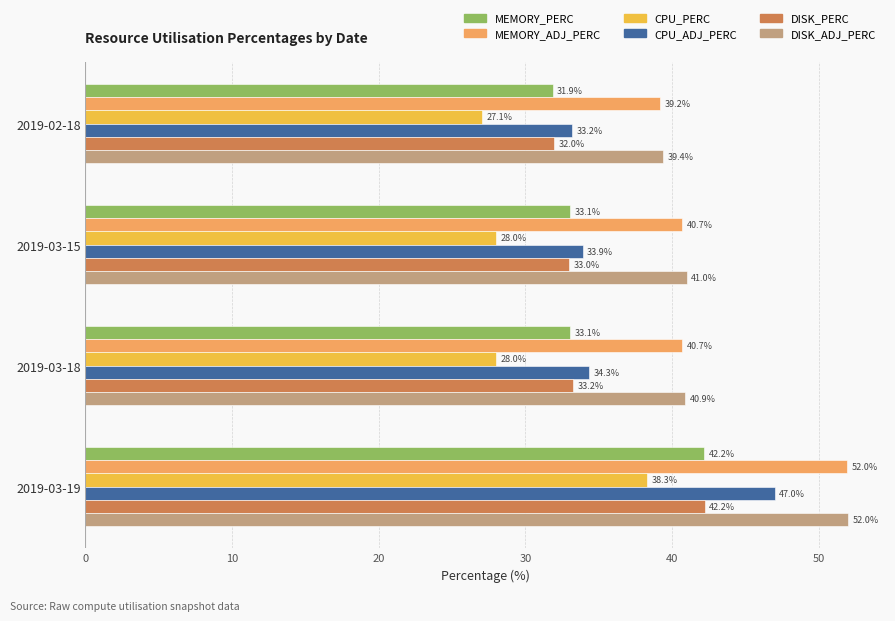

List the labels in order of CPU_ADJ_PERC value, smallest first.

2019-02-18, 2019-03-15, 2019-03-18, 2019-03-19